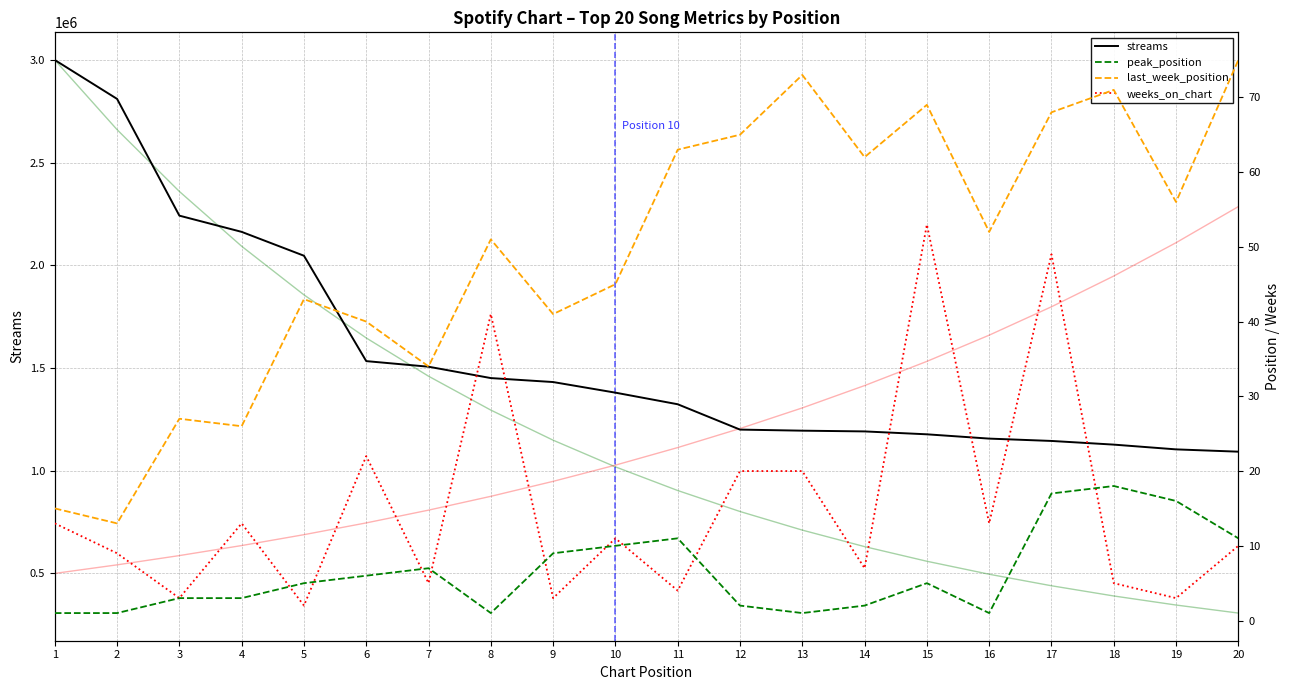

True or false: weeks_on_chart and streams intersect in this chart.

False